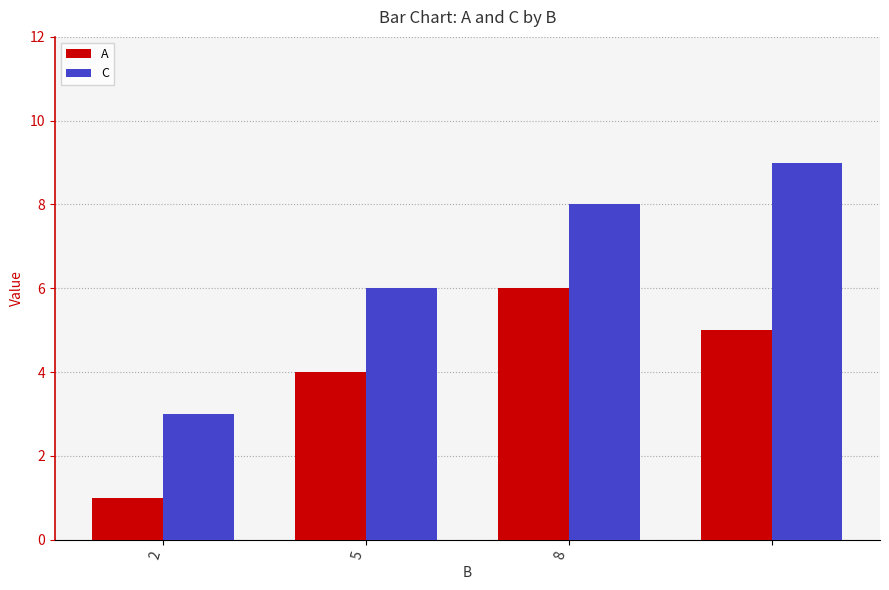

List the series in order of their overall mean, highest first.

C, A